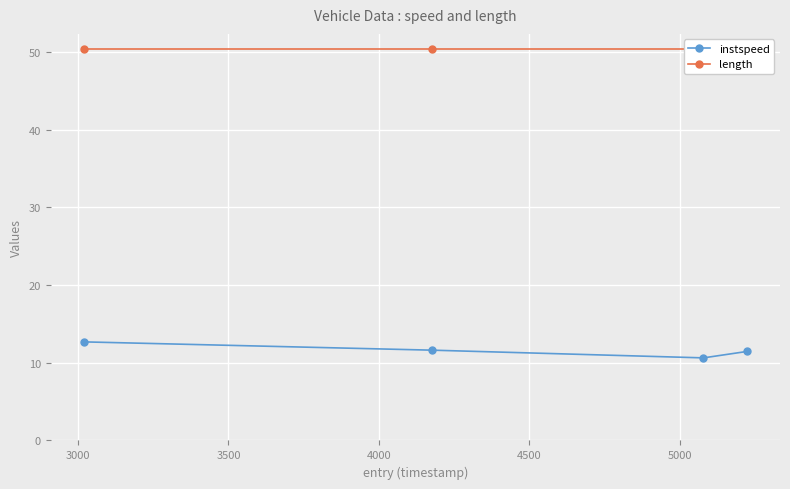

What is the value of the instspeed point at the 1st from the left?

12.7